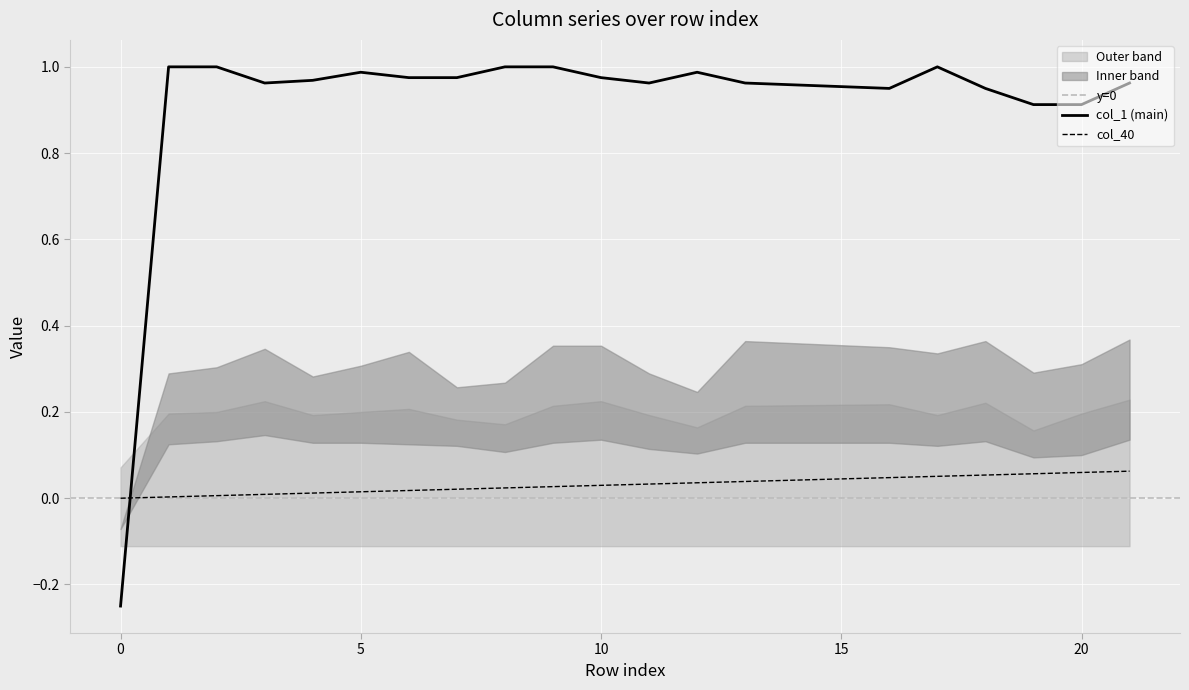

The value of col_4 at 14 is 0.3. True or false?

False